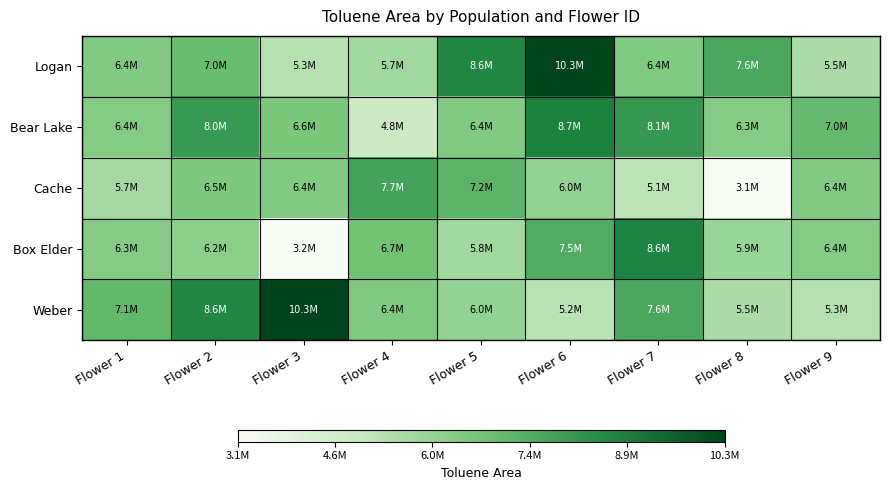

How many series are shown in this chart?

5